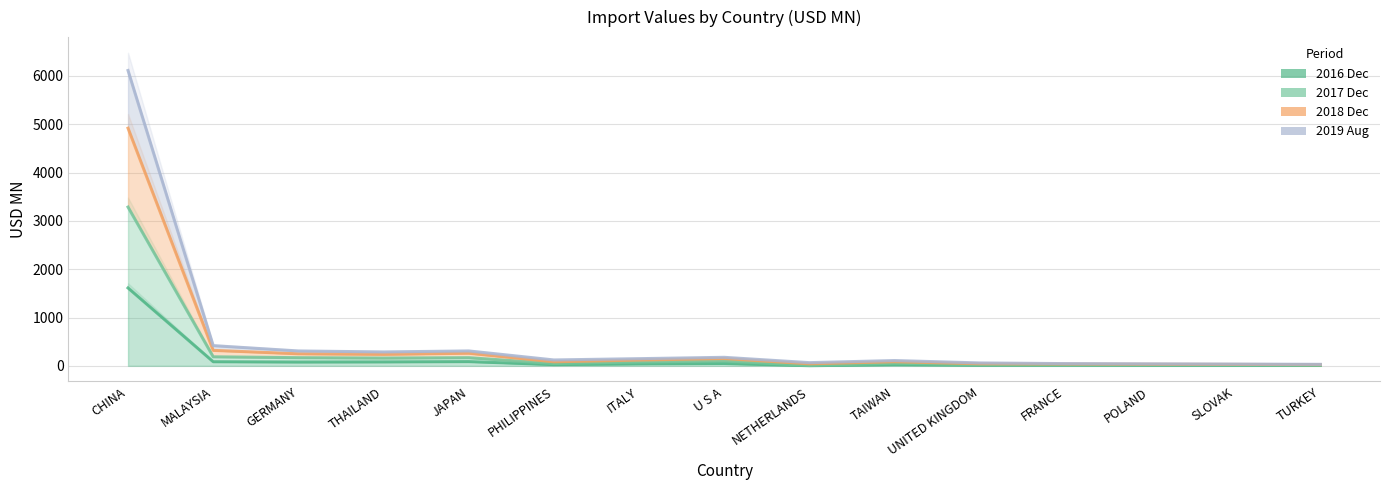

Where is the first local minimum for 2017 Dec?

THAILAND